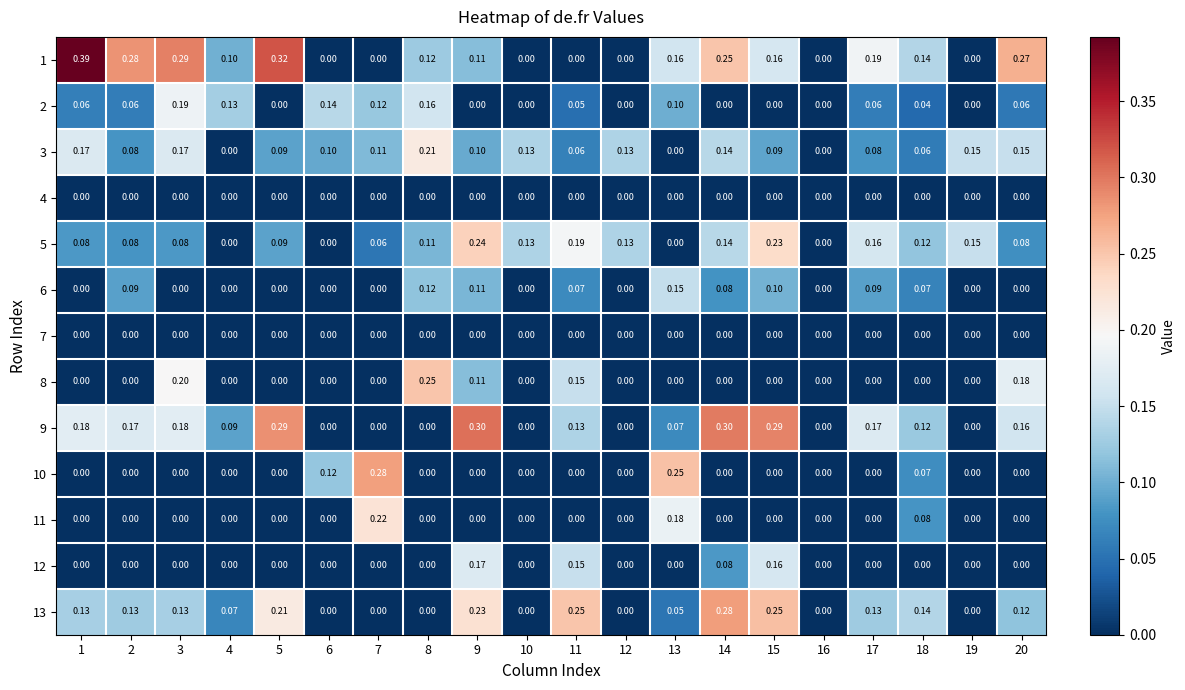

Is the value of 13 at 1 greater than the value of 10 at 17?

Yes